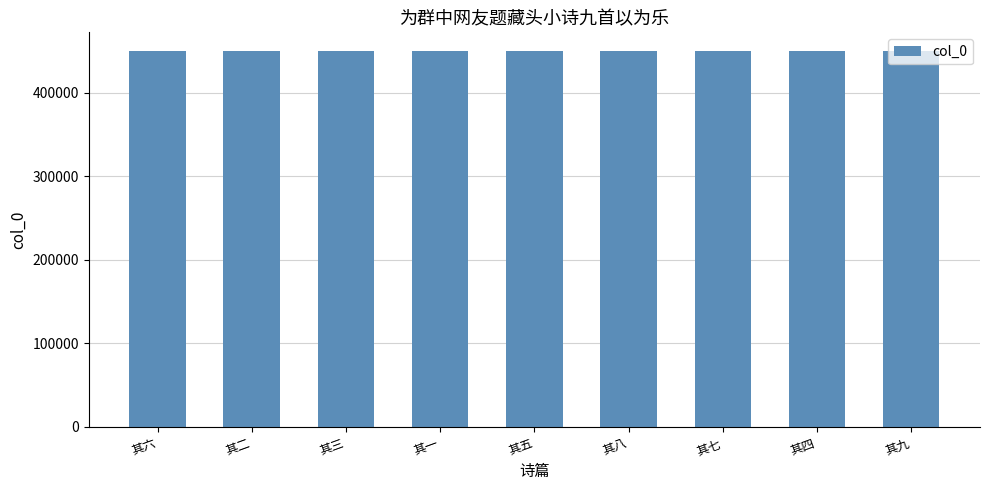

How many bars are there in total?

9